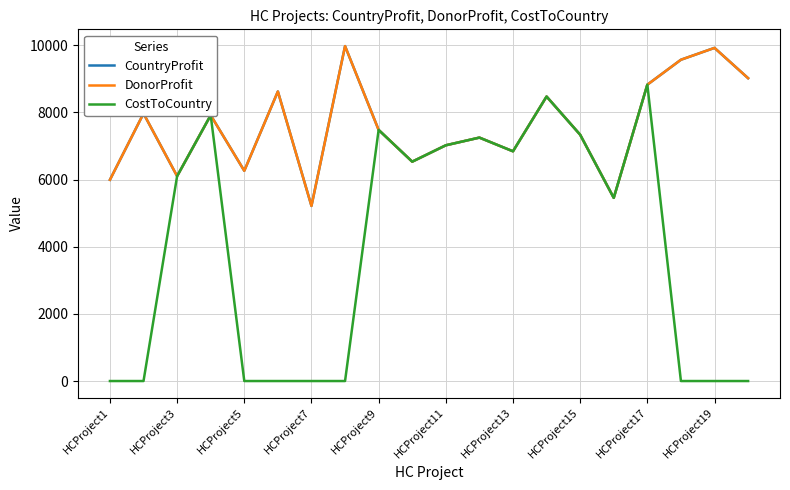

Reading left to right, what are all the values shown in this chart?

CountryProfit: 5994	7969	6103	7918	6262	8625	5216	9977	7480	6534	7022	7251	6843	8474	7337	5456	8827	9570	9923	9021
DonorProfit: 5994	7969	6103	7918	6262	8625	5216	9977	7480	6534	7022	7251	6843	8474	7337	5456	8827	9570	9923	9021
CostToCountry: 0	0	6103	7918	0	0	0	0	7480	6534	7022	7251	6843	8474	7337	5456	8827	0	0	0